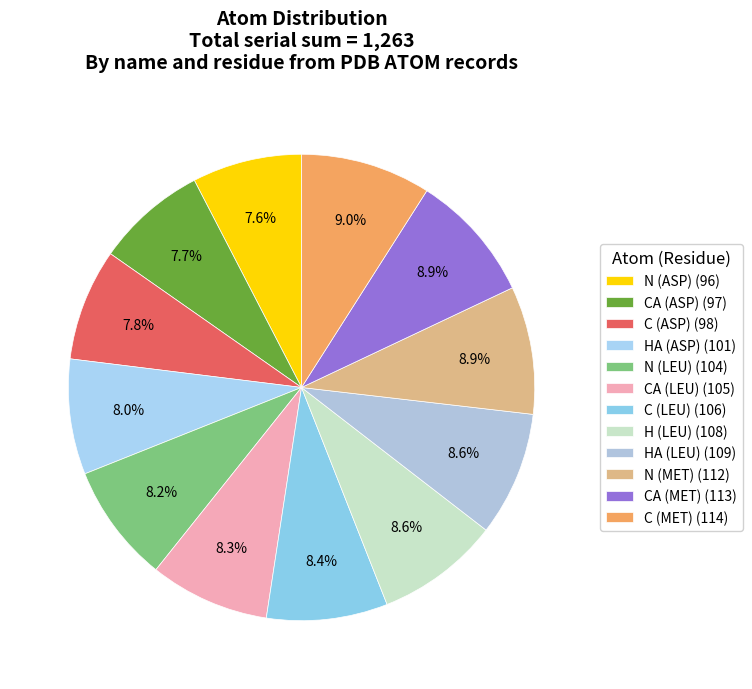

Do H (LEU) and N (ASP) together represent more than half of the pie?

No